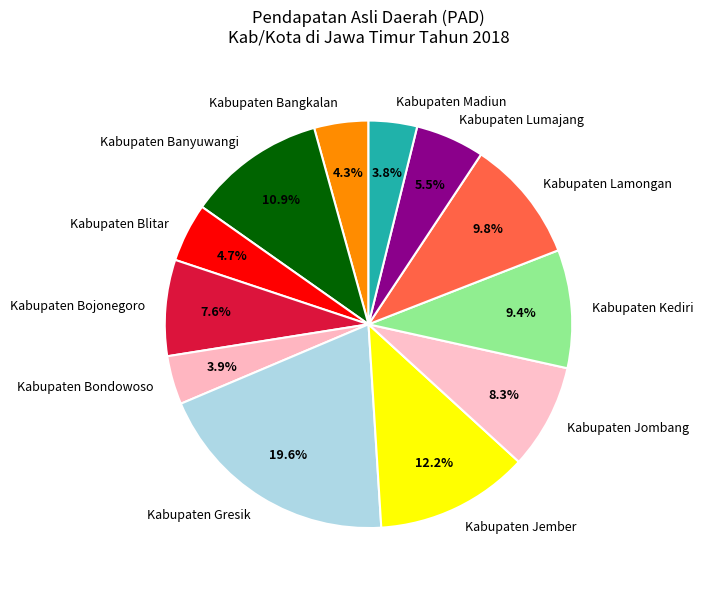

Does Kabupaten Blitar account for over 50% of the chart?

No